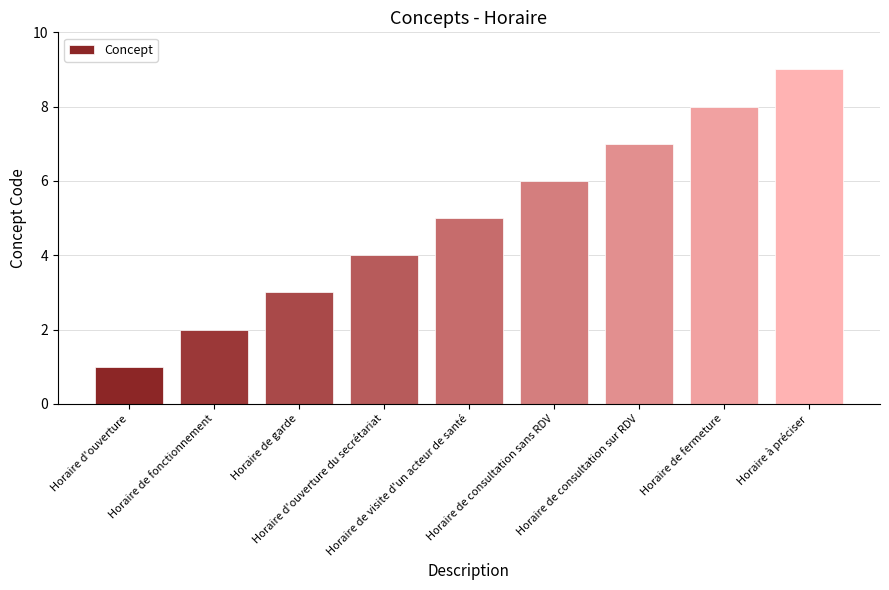

How many distinct data groups are displayed?

1